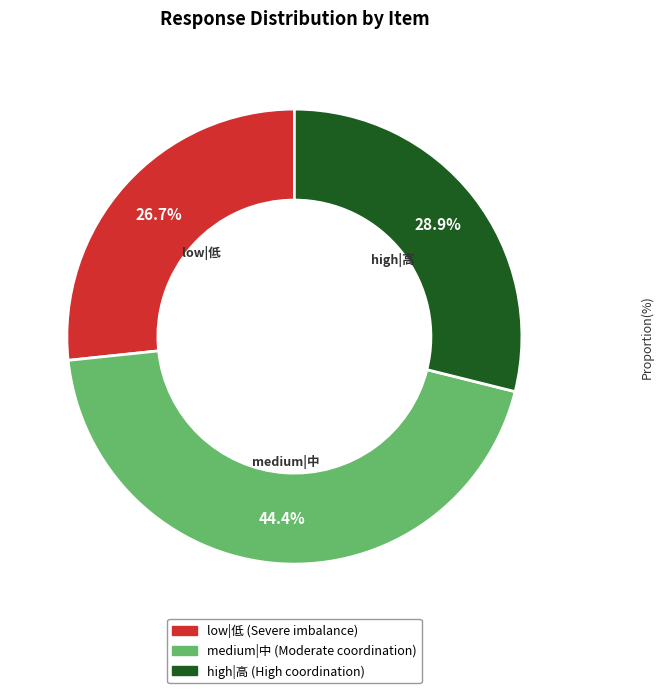

Combined, what portion of the pie is low|低 (Severe imbalance) and high|高 (High coordination)?

55.6%